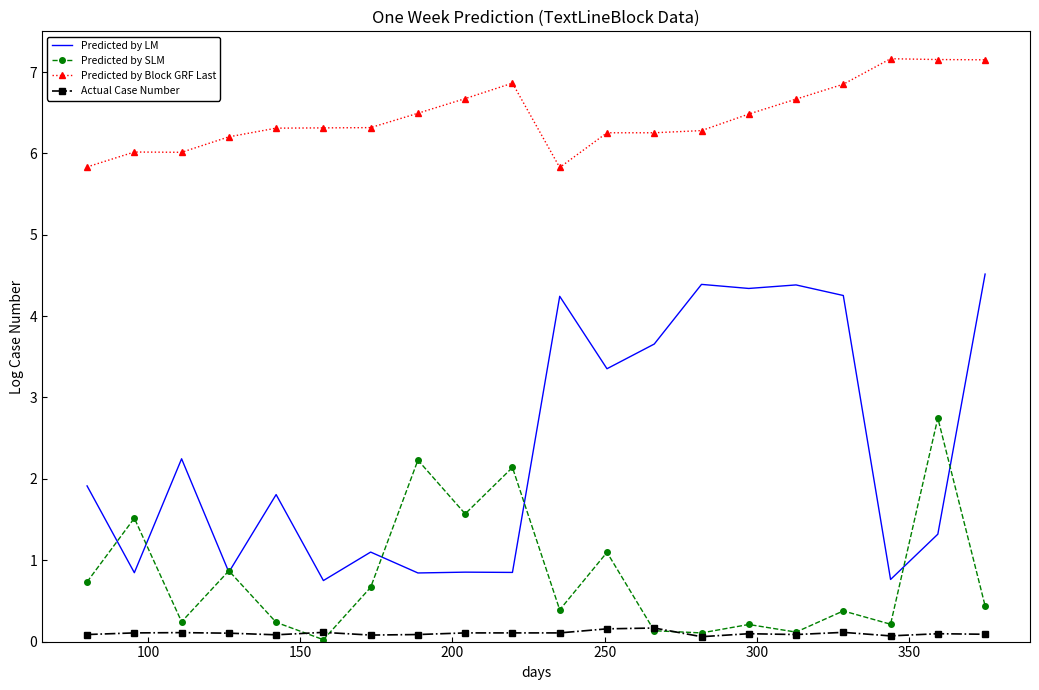

Which series has the largest total across all categories?

Predicted by Block GRF Last